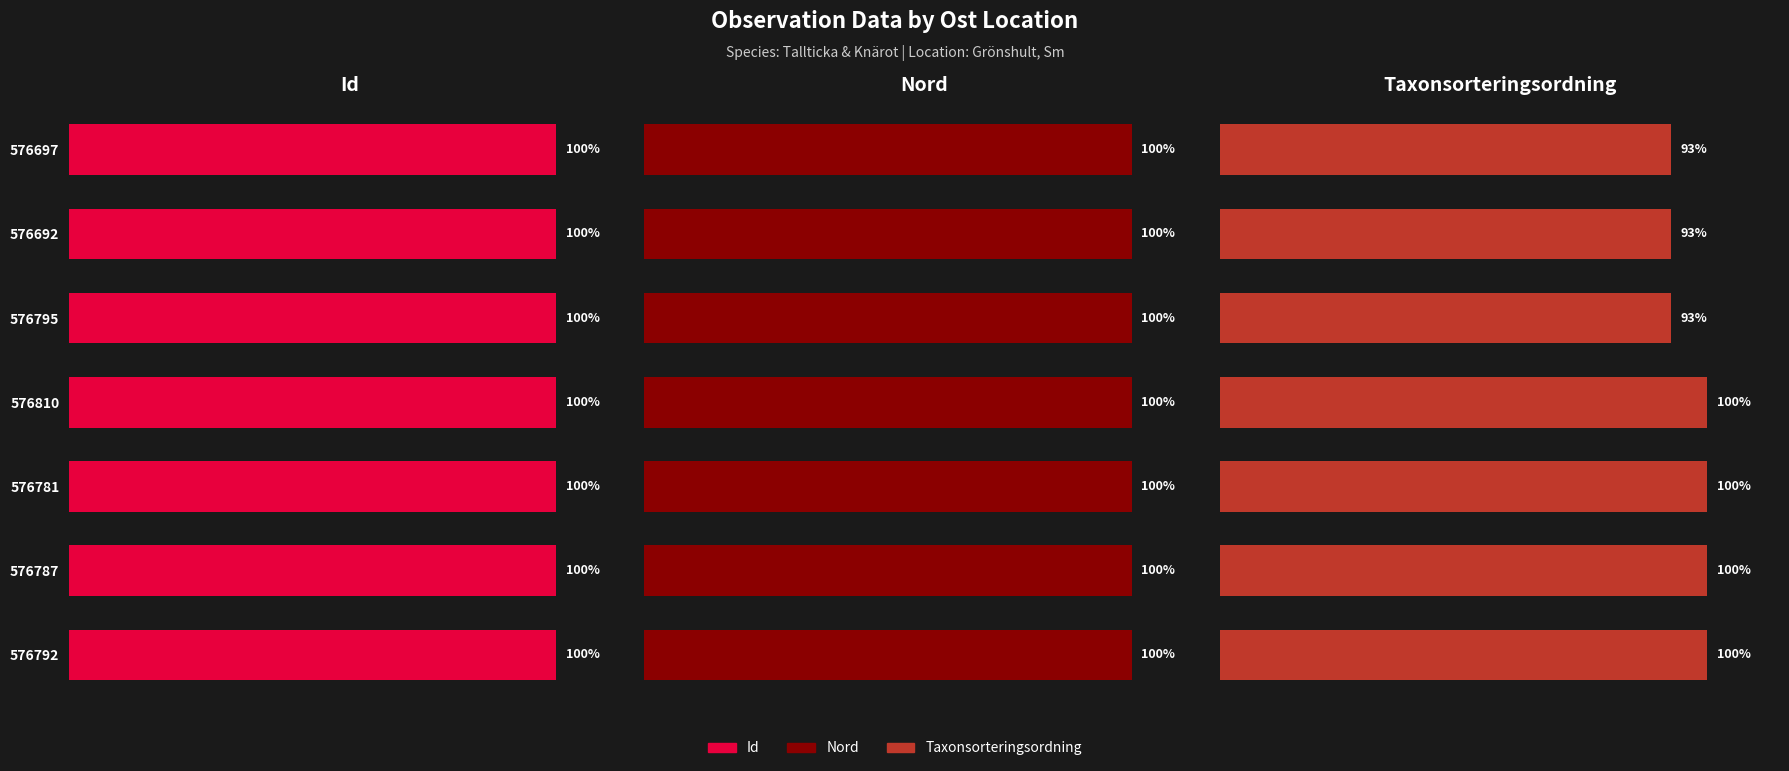

How many bars are there in total?

21